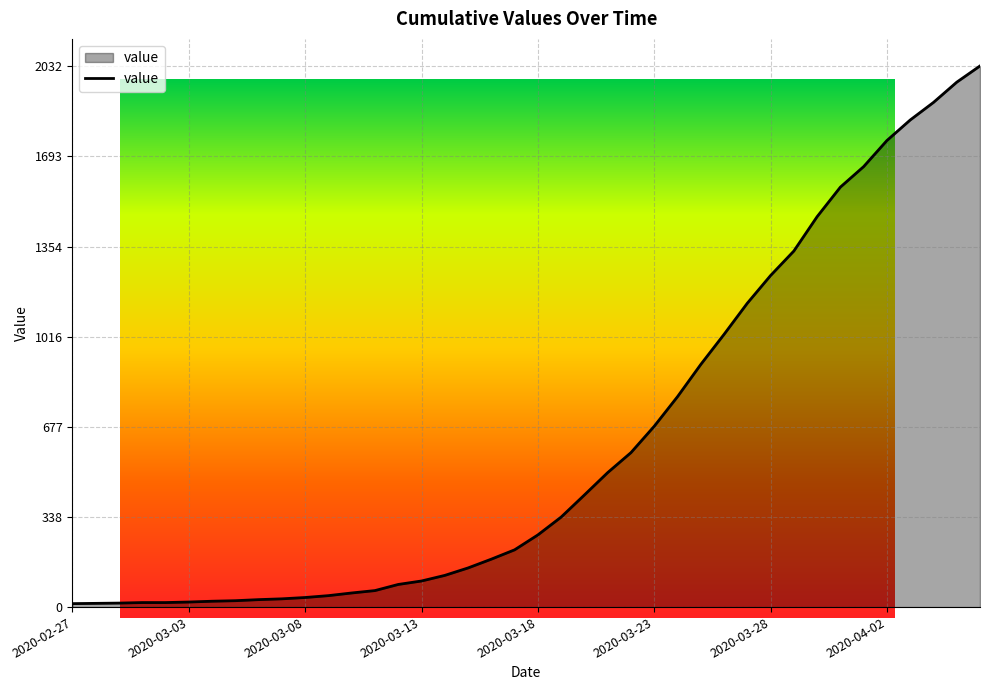

What is the difference between the maximum and minimum values?

2019